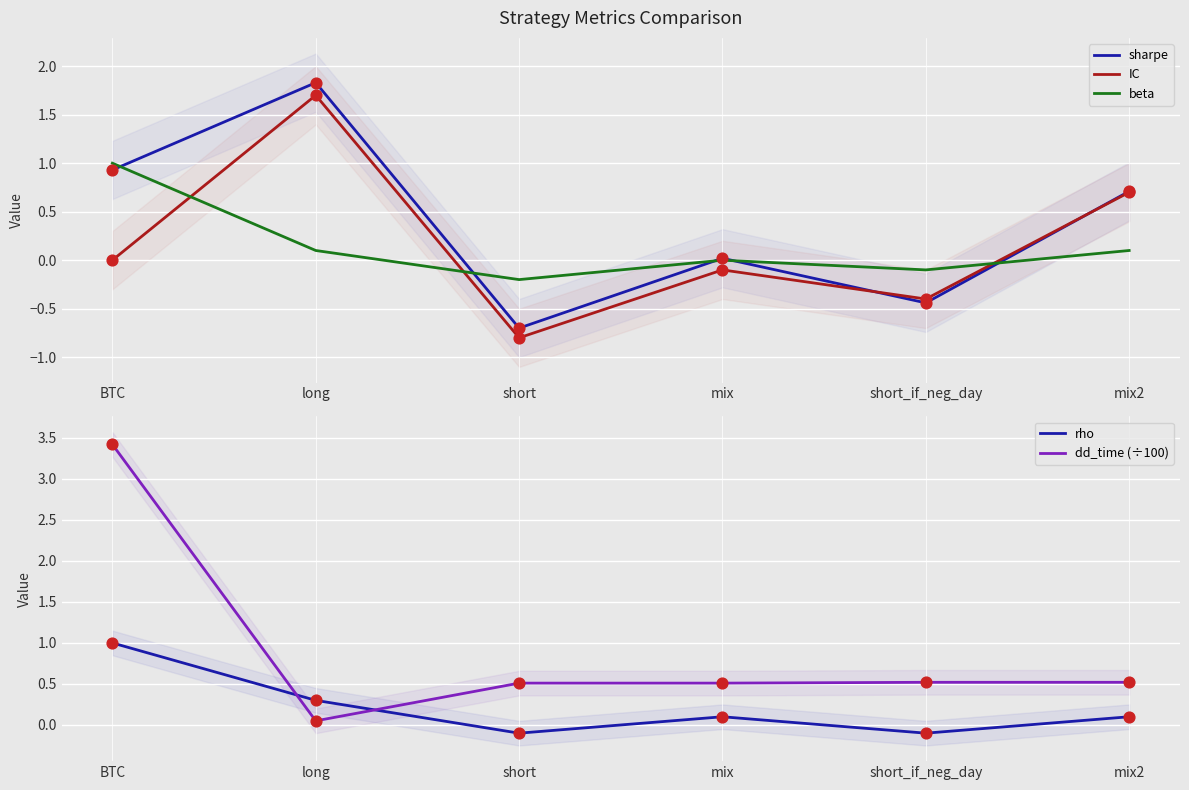

What are all the series names shown in the legend?

sharpe, IC, beta, rho, dd_time (÷100)